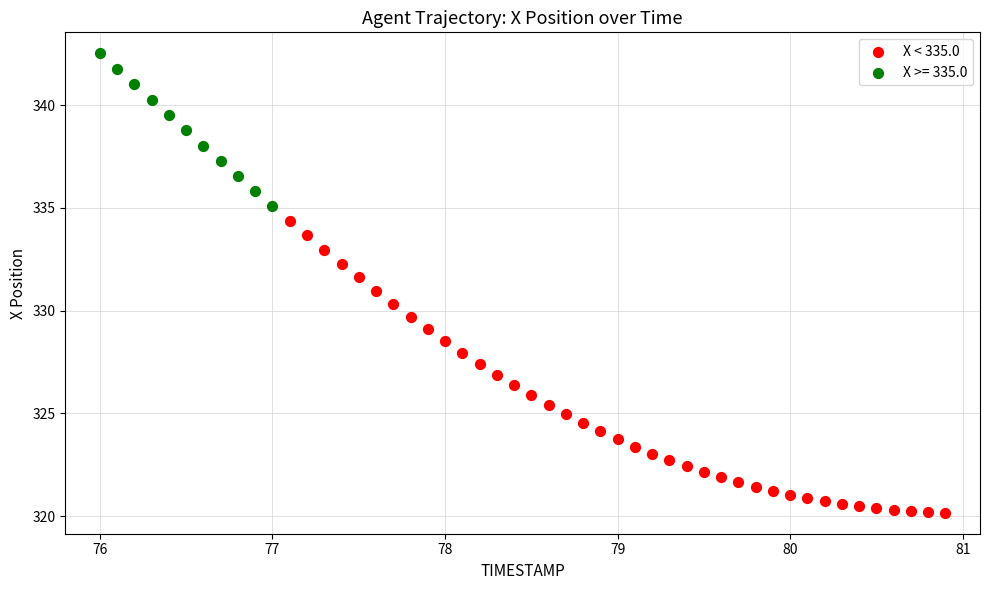

Which series contains the highest Y value?

X >= 335.0